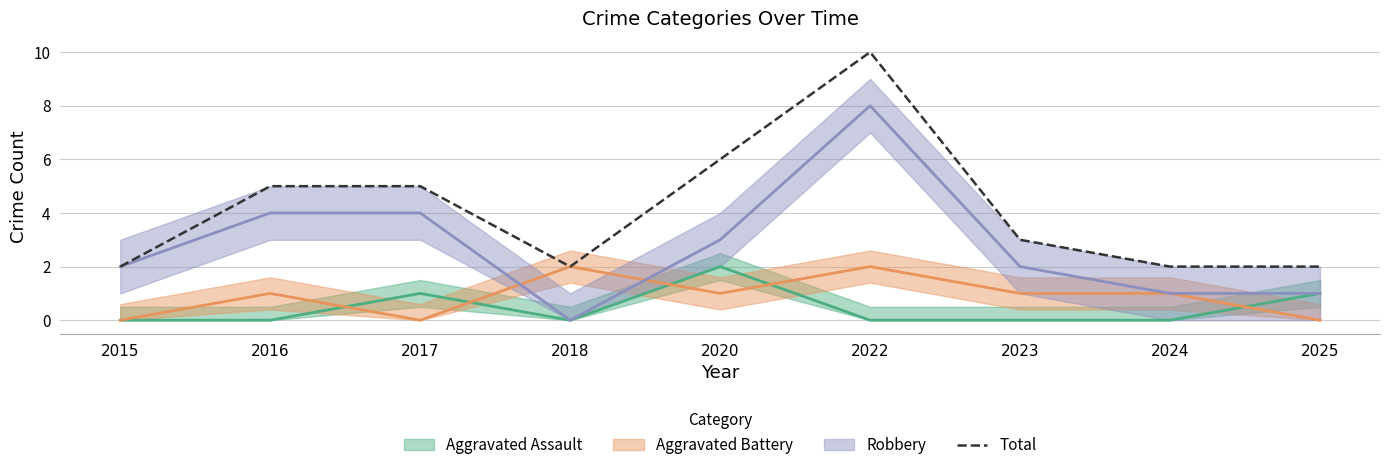

Which has a higher value, 2015 or 2016?

2016